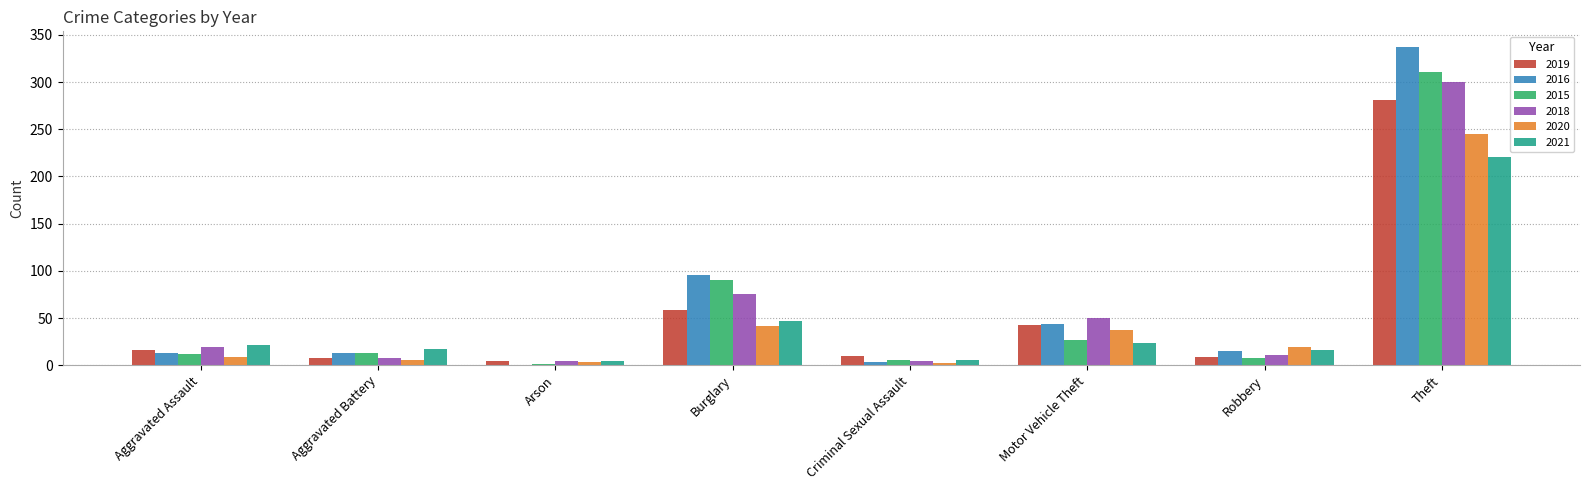

What is the difference between the 2018 values at Aggravated Assault and Theft?

281